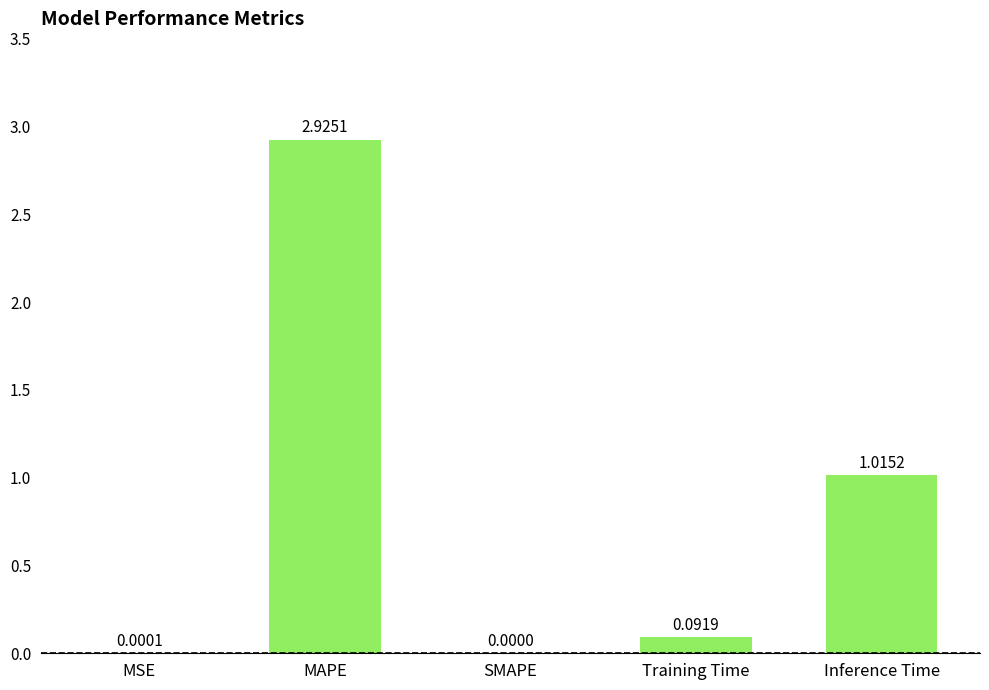

Between SMAPE and Inference Time, which is larger?

Inference Time